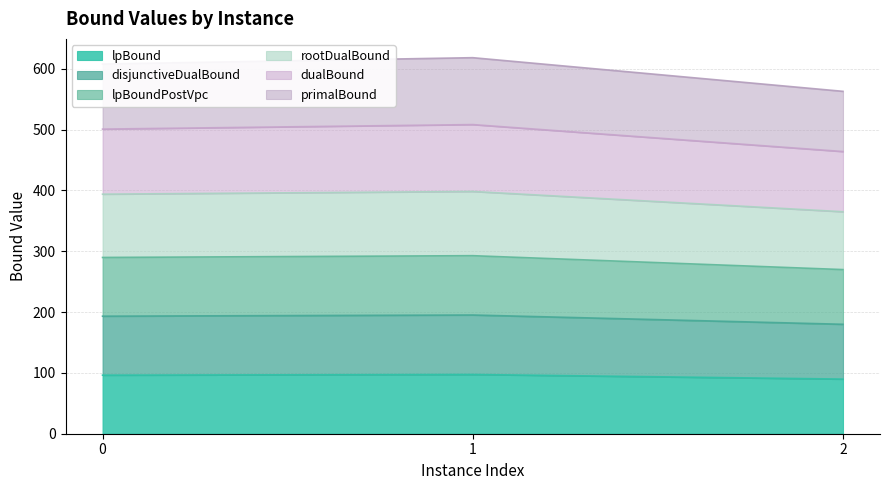

Does the chart have visible grid lines?

Yes